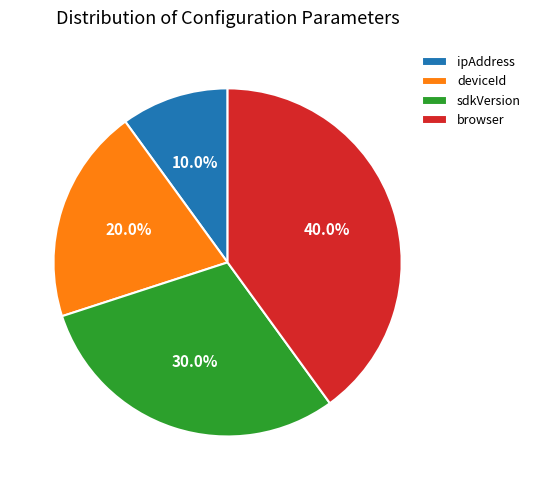

The deviceId slice represents 35% of the pie. True or false?

False